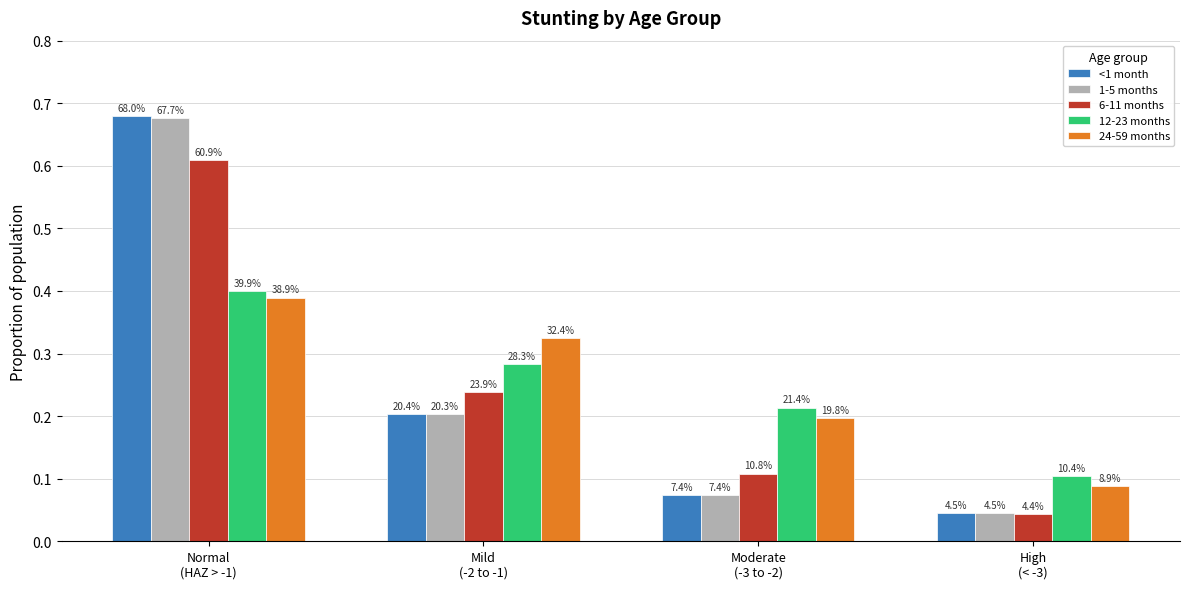

What is the total value across all series at Moderate
(-3 to -2)?

0.7